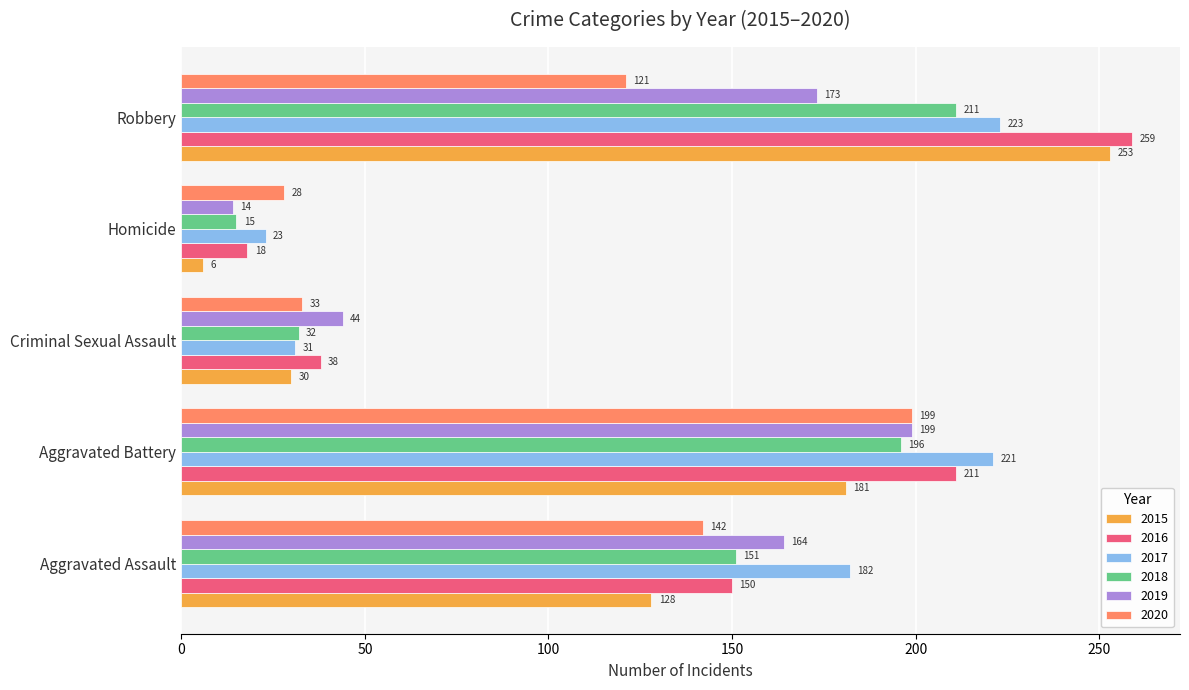

Rank the categories by 2015 value from lowest to highest.

Homicide, Criminal Sexual Assault, Aggravated Assault, Aggravated Battery, Robbery